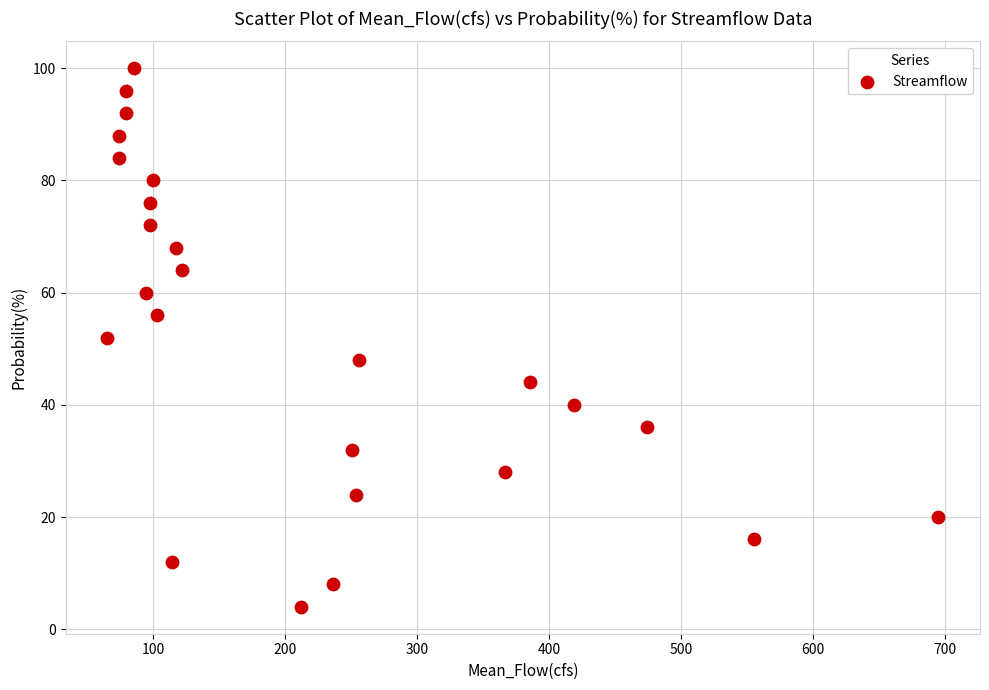

What is the range of Y values (max minus min)?

96